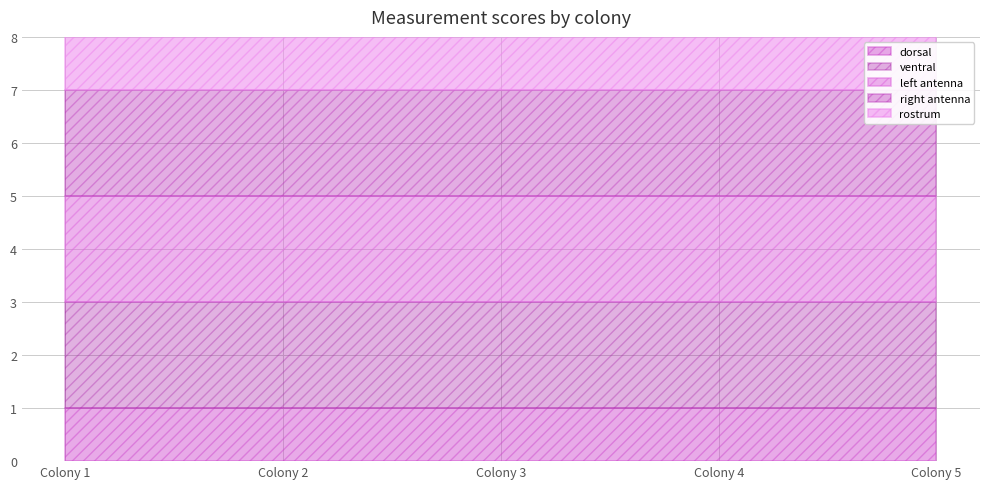

Reading left to right, what are all the values shown in this chart?

dorsal: Colony 1=1	Colony 2=1	Colony 3=1	Colony 4=1	Colony 5=1
ventral: Colony 1=2	Colony 2=2	Colony 3=2	Colony 4=2	Colony 5=2
left antenna: Colony 1=2	Colony 2=2	Colony 3=2	Colony 4=2	Colony 5=2
right antenna: Colony 1=2	Colony 2=2	Colony 3=2	Colony 4=2	Colony 5=2
rostrum: Colony 1=4	Colony 2=4	Colony 3=4	Colony 4=4	Colony 5=4